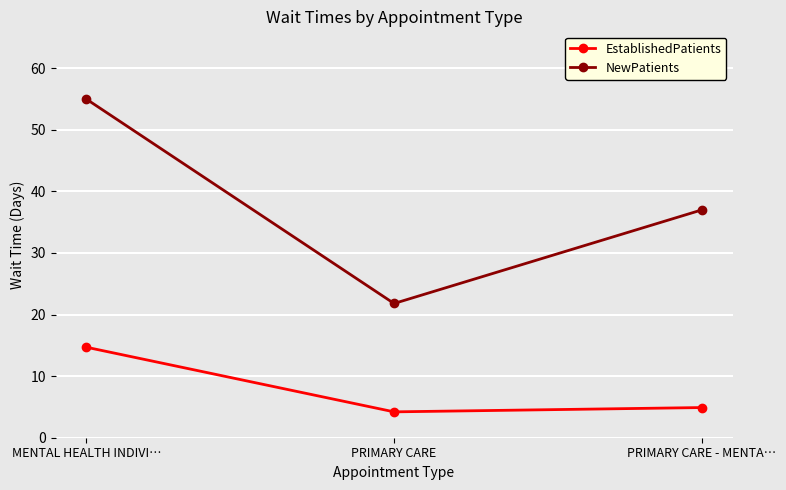

What is the approximate value of EstablishedPatients at MENTAL HEALTH INDIVI…?

14.7